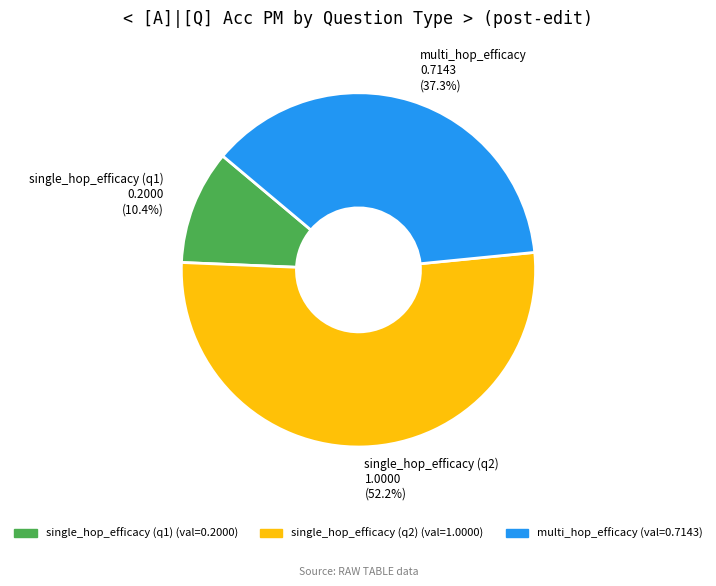

What is the largest slice in the pie chart?

single_hop_efficacy (q2) 1.0000 (52.2%)